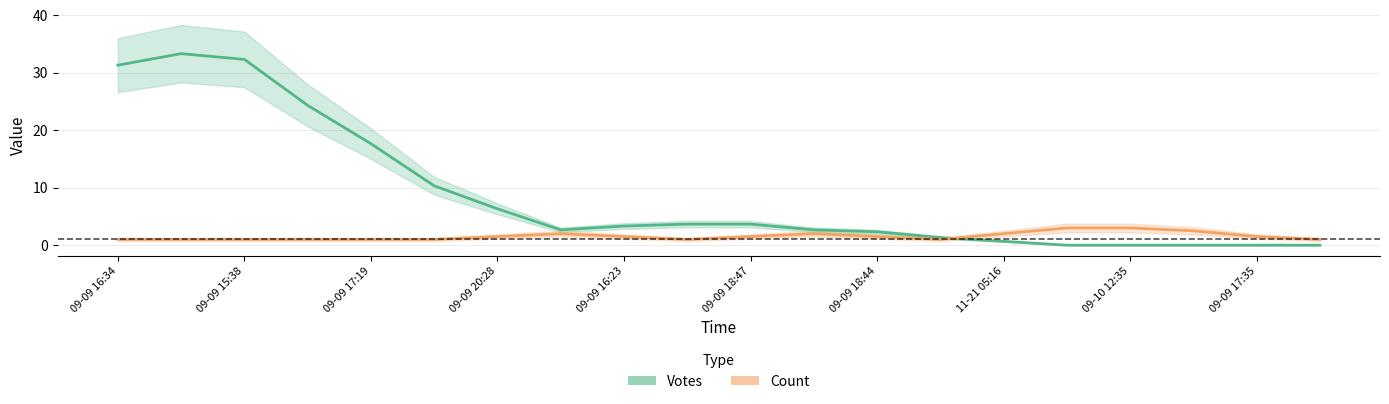

How many Count values are between 1 and 2?

17